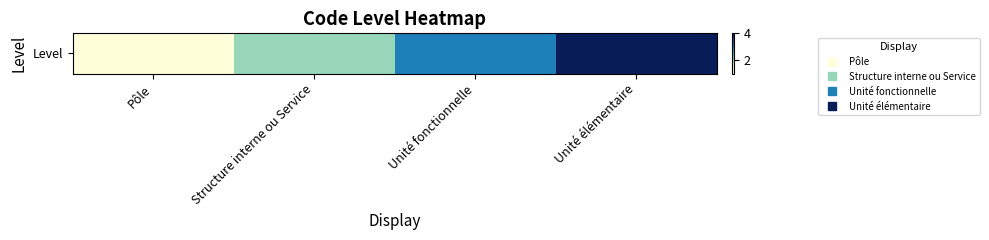

At which label is the value closest to 2?

Structure interne ou Service